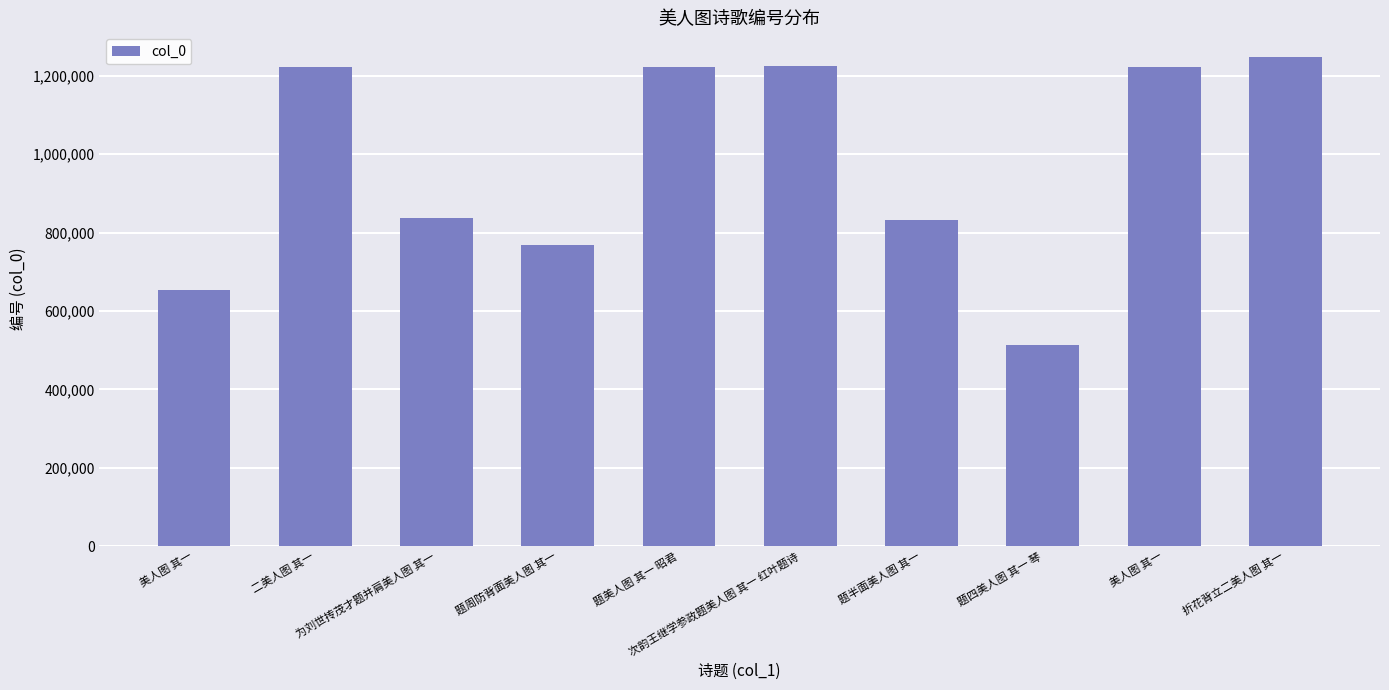

How many data points does each series have?

10